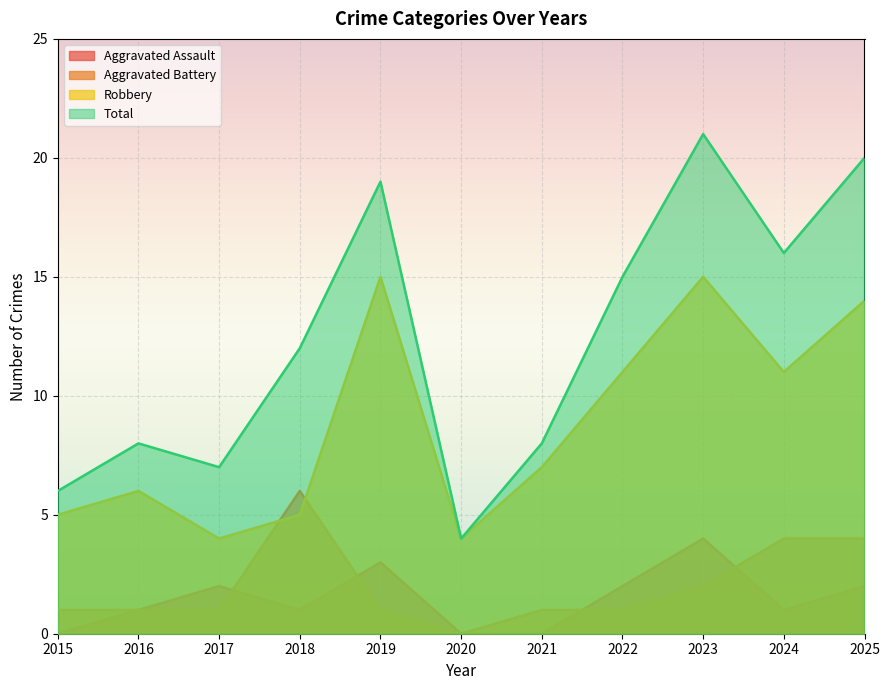

Rank the series at 2022 from lowest to highest value.

Aggravated Battery, Aggravated Assault, Robbery, Total